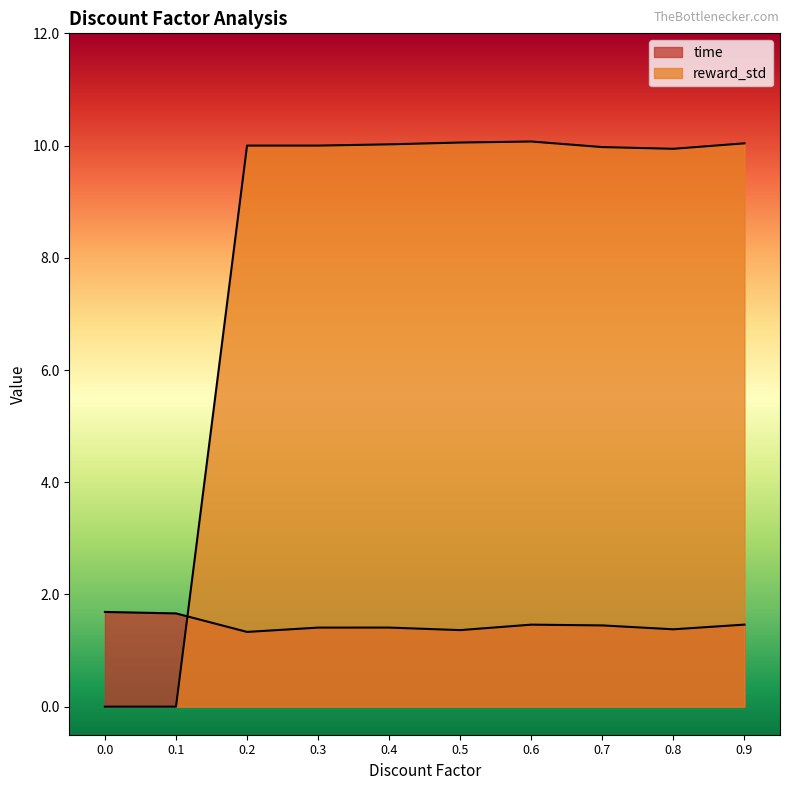

True or false: reward_std and time intersect in this chart.

True